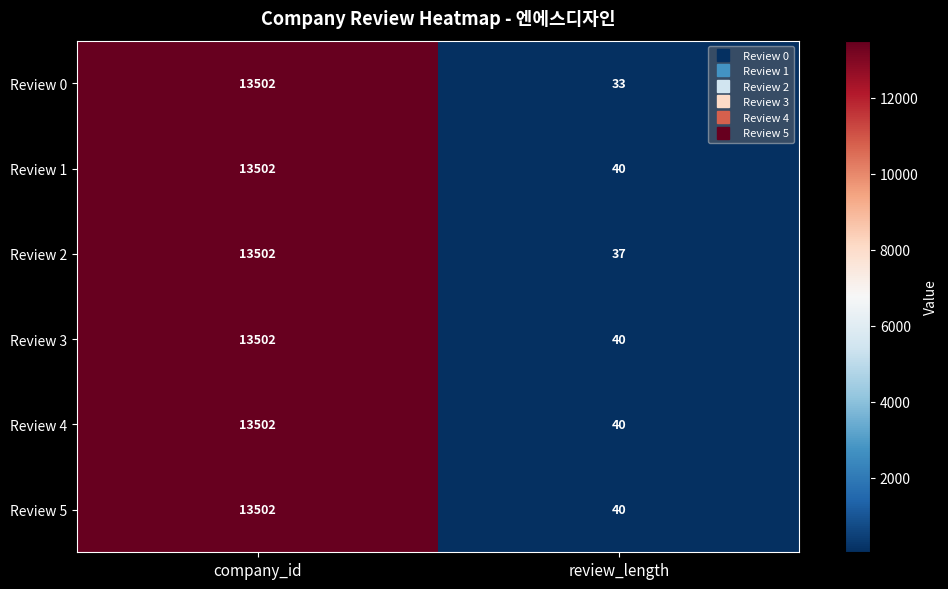

The Review 0 series shows 13502 at company_id. True or false?

True